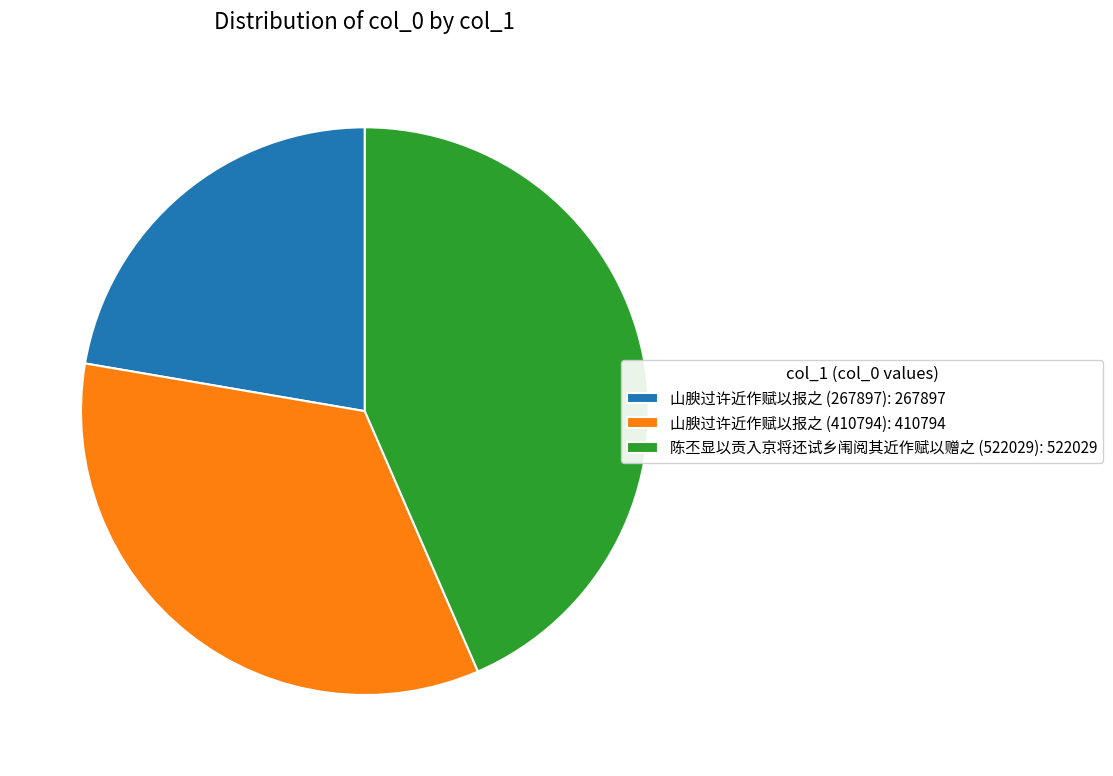

How many segments does this pie chart have?

3